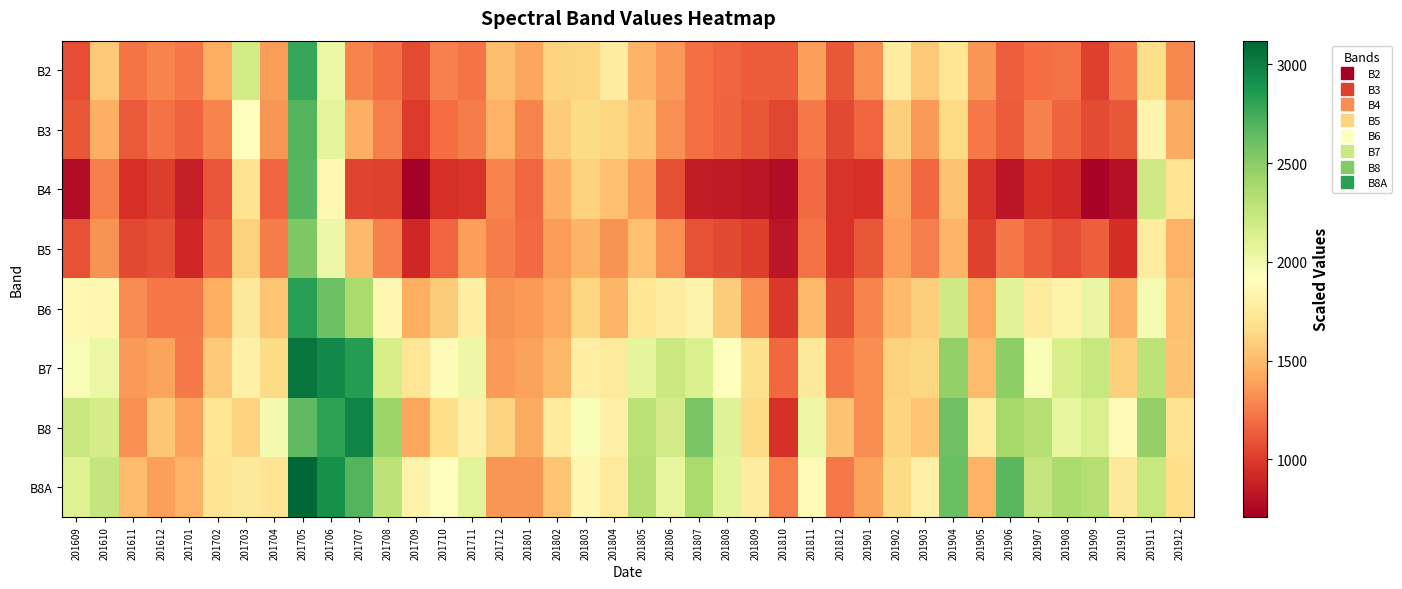

Between 201708 and 201805, which series saw the biggest shift?

B4